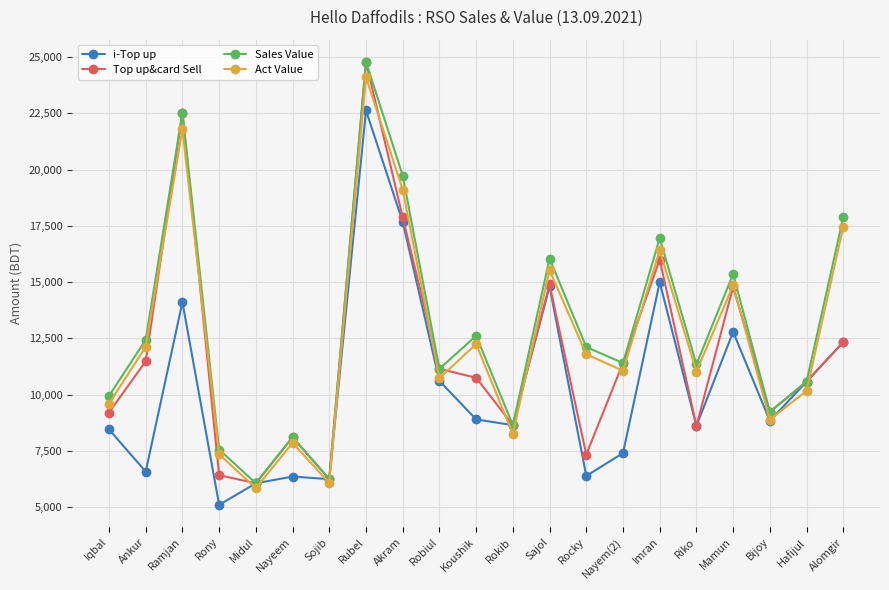

What is the maximum value for Sales Value?

24785.0